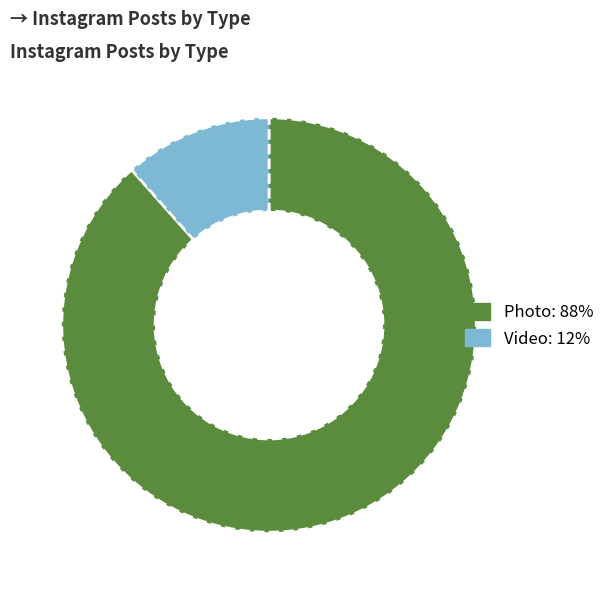

Which category has the biggest portion of the pie?

Photo